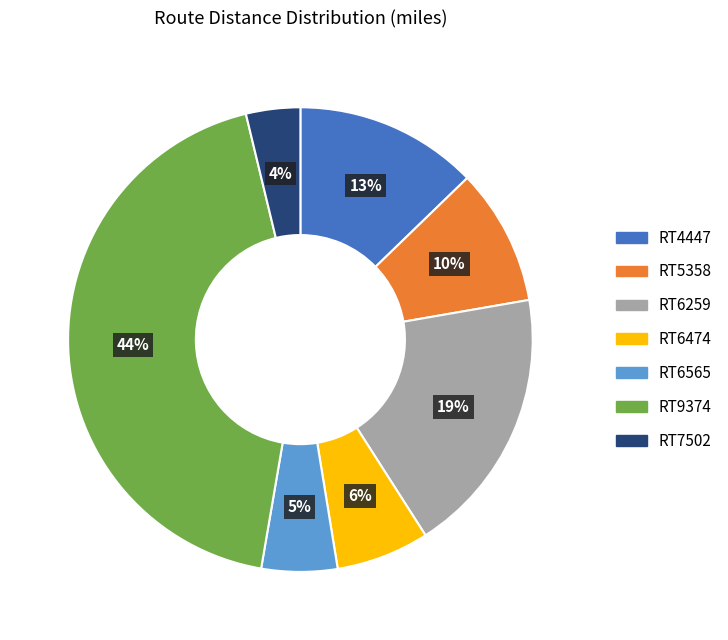

Is the sum of RT9374 and RT6259 greater than half?

Yes